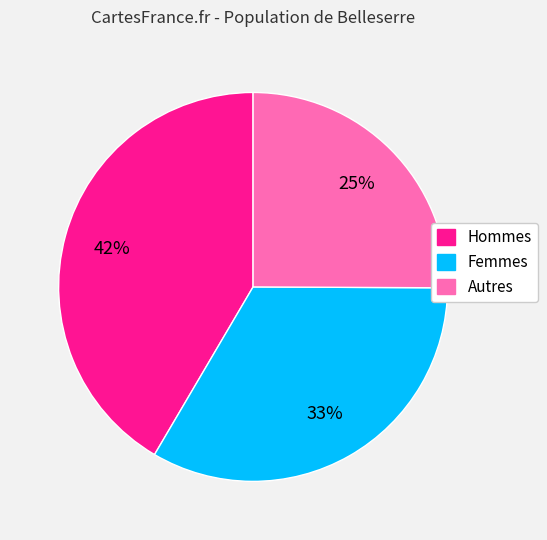

How many segments does this pie chart have?

3